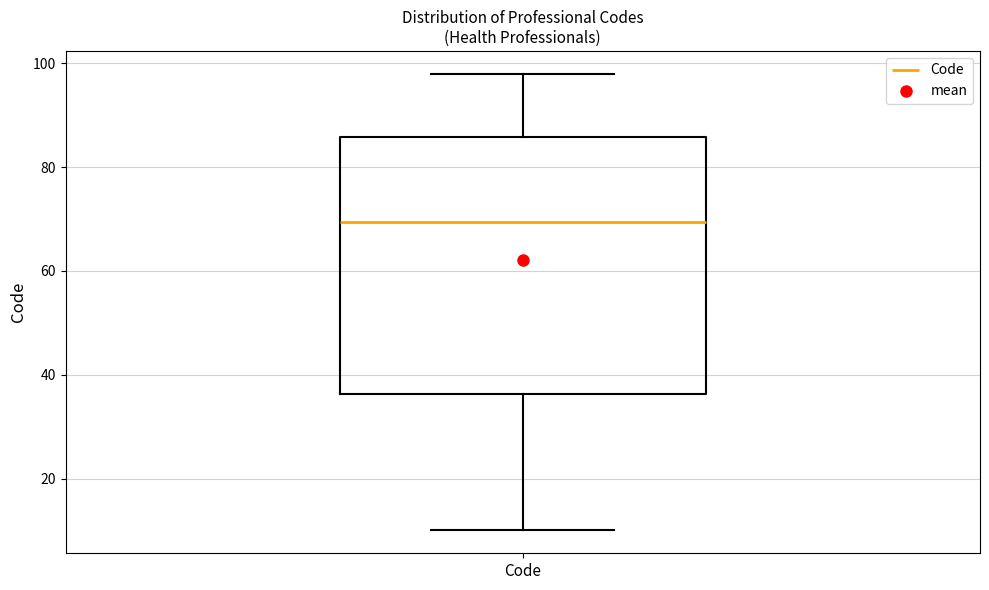

Transcribe this box plot: give where the median line is, the range the box spans, and where the two whiskers end, as read against the y-axis. The values are not printed on the chart, so give them approximately, as read against the axis.

median 70, box 36 to 86, whiskers 10 to 98